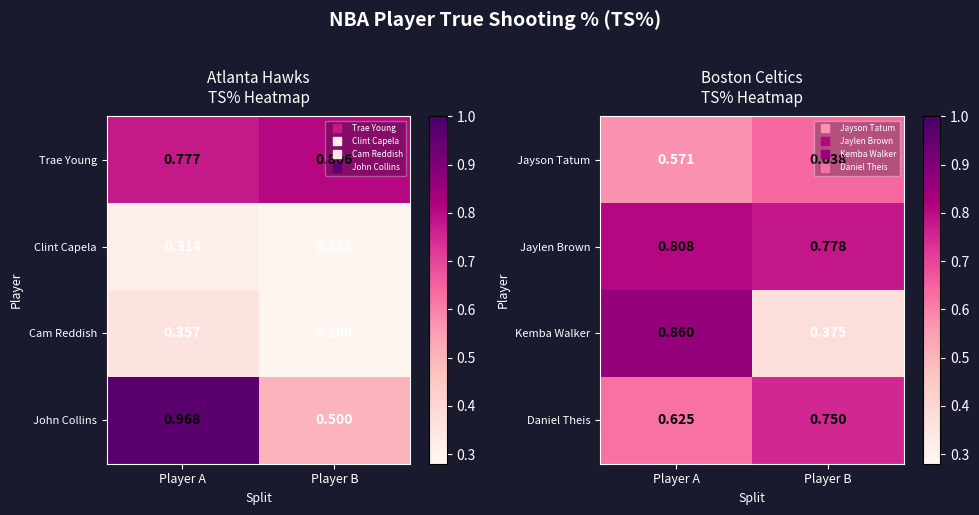

What is the approximate value of Kemba Walker at Player B?

0.4